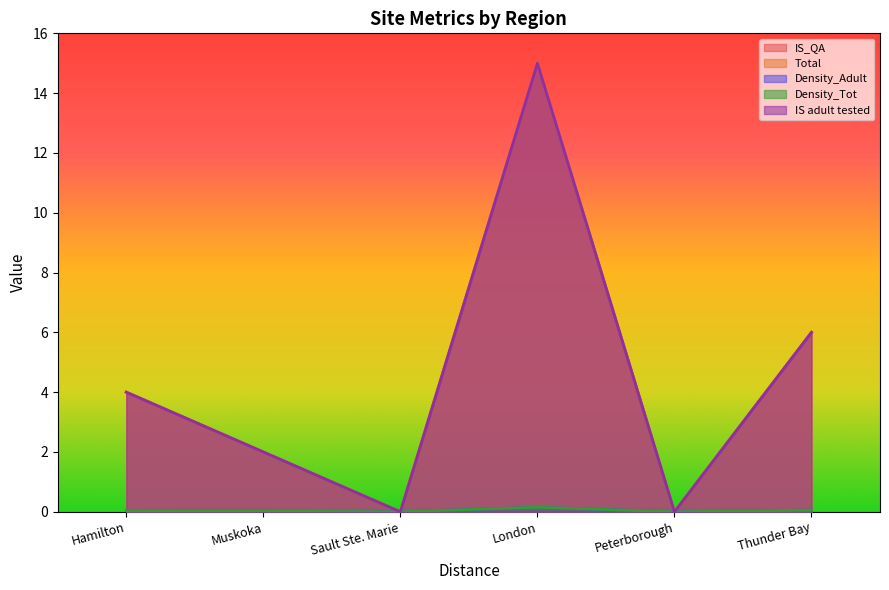

Reading right to left, transcribe all the data shown in this chart.

IS_QA: 6.0	0.0	15.0	0.0	2.0	4.0
Total: 6.0	0.0	15.0	0.0	2.0	4.0
Density_Adult: 0.1	0.0	0.1	0.0	0.0	0.0
Density_Tot: 0.1	0.0	0.1	0.0	0.0	0.0
IS adult tested: 6.0	0.0	15.0	0.0	2.0	4.0